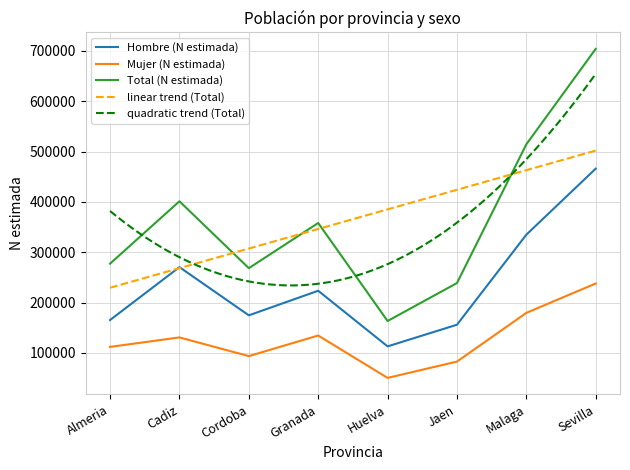

What is the difference between the maximum and minimum values in the Hombre (N estimada) series?

353125